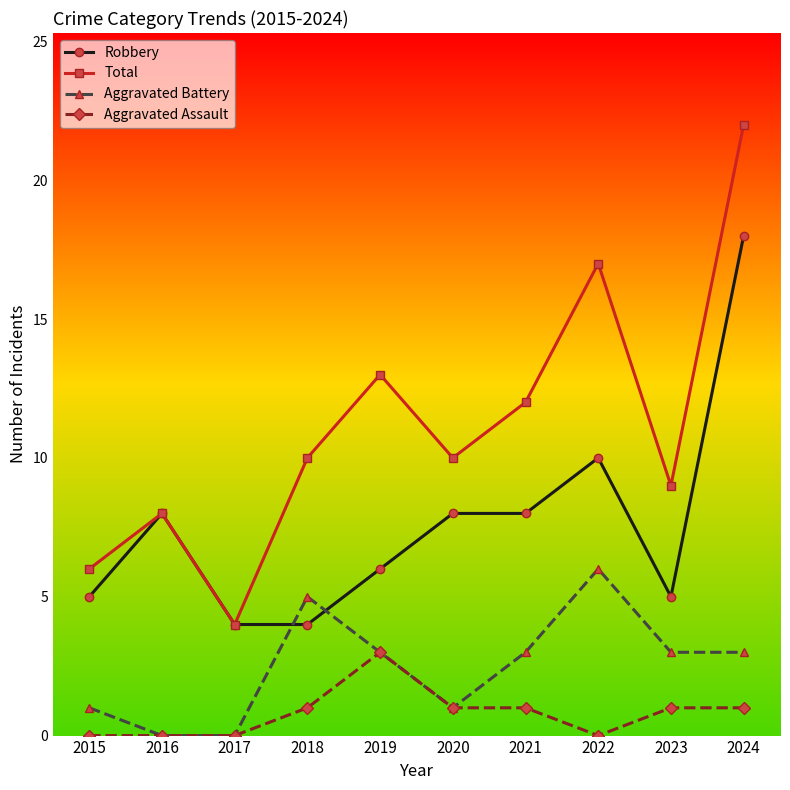

What are all the series names shown in the legend?

Robbery, Total, Aggravated Battery, Aggravated Assault